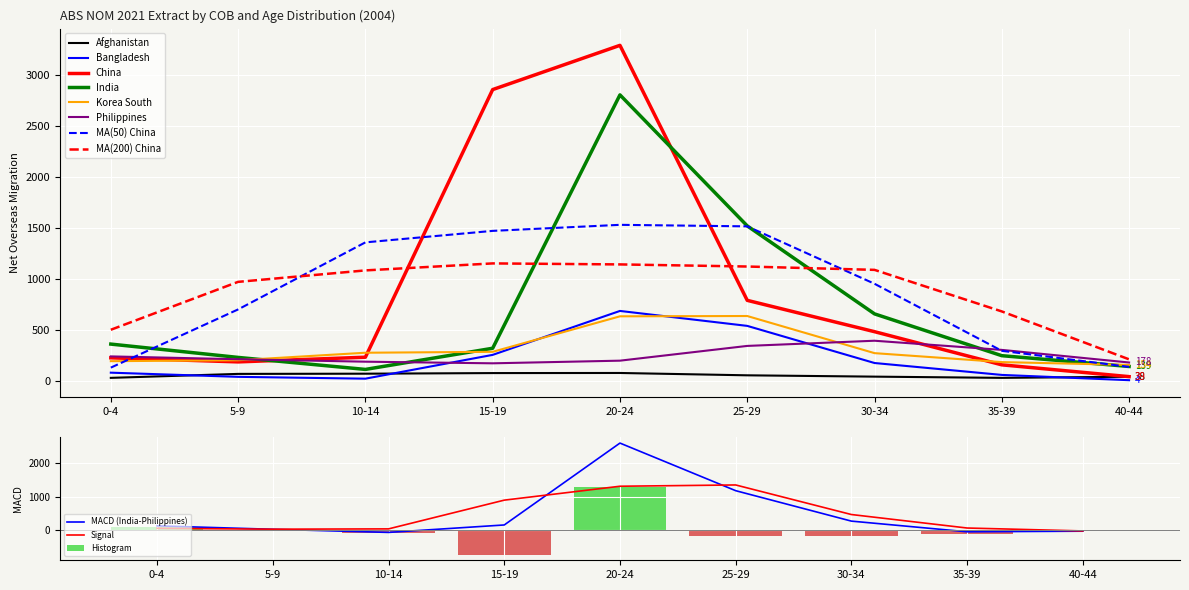

What is the difference between the highest and lowest values at 40-44?

174